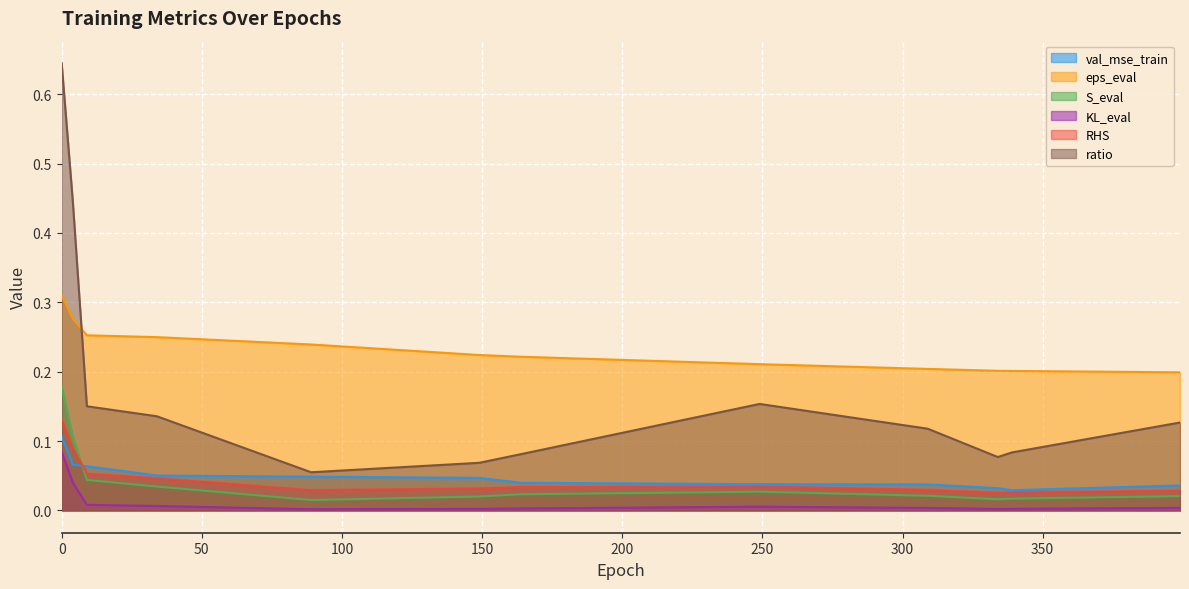

True or false: KL_eval and eps_eval cross at least once.

False